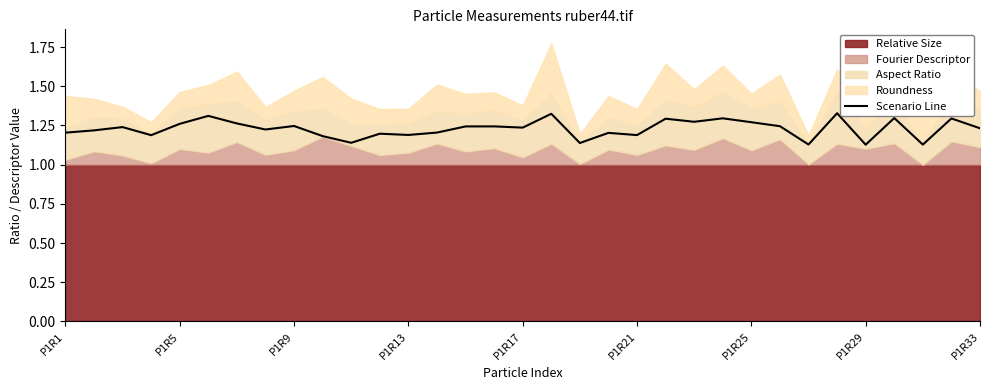

What is the value of the 1st point from the left?

1.2